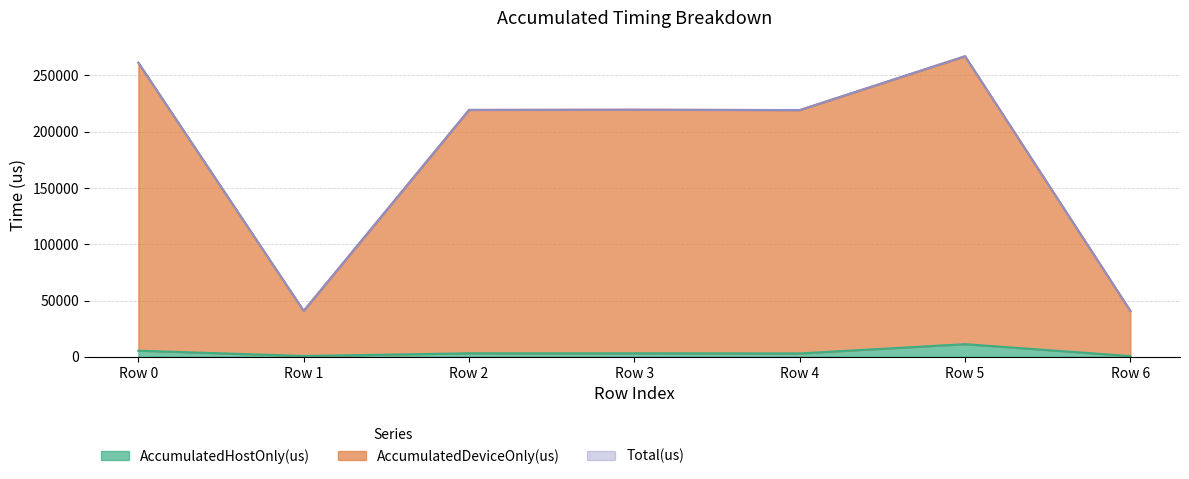

What is the value of the Total(us) point at the 6th from the left?

266997.0